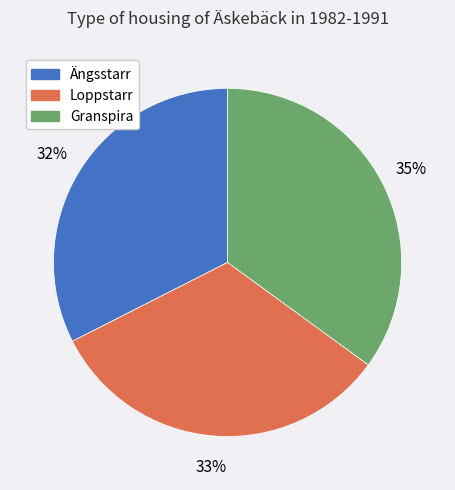

To the nearest percent, what is the average slice percentage?

33%